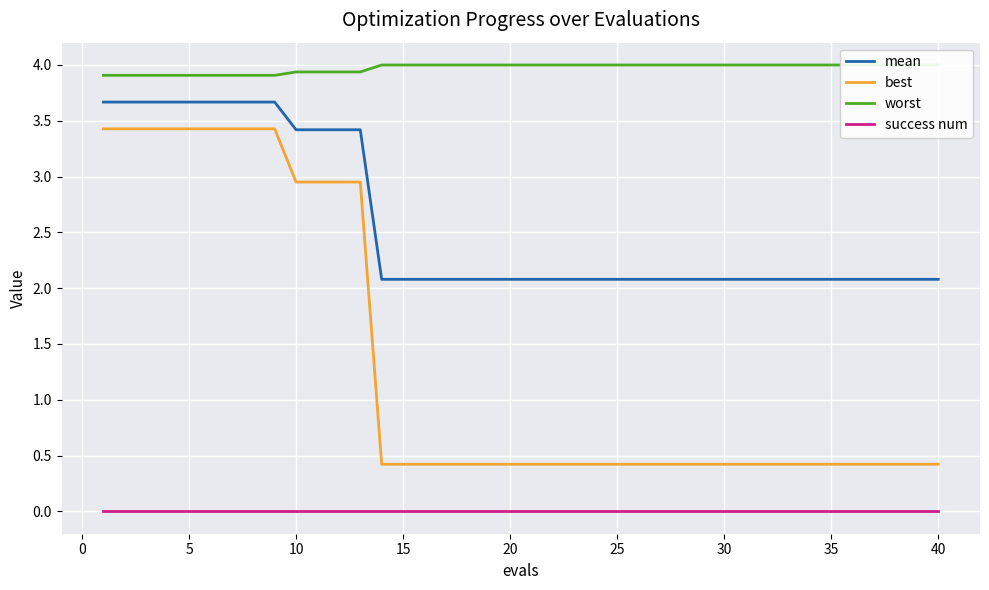

At how many categories does at least one series exceed 3?

40